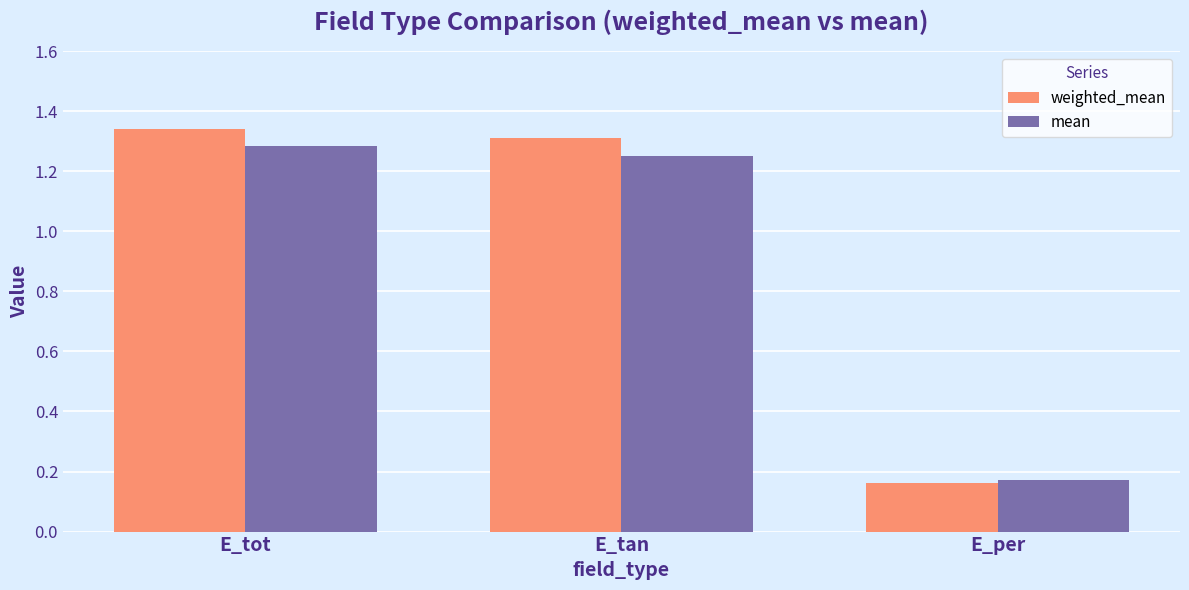

The value of mean at E_tot is 0.6. True or false?

False